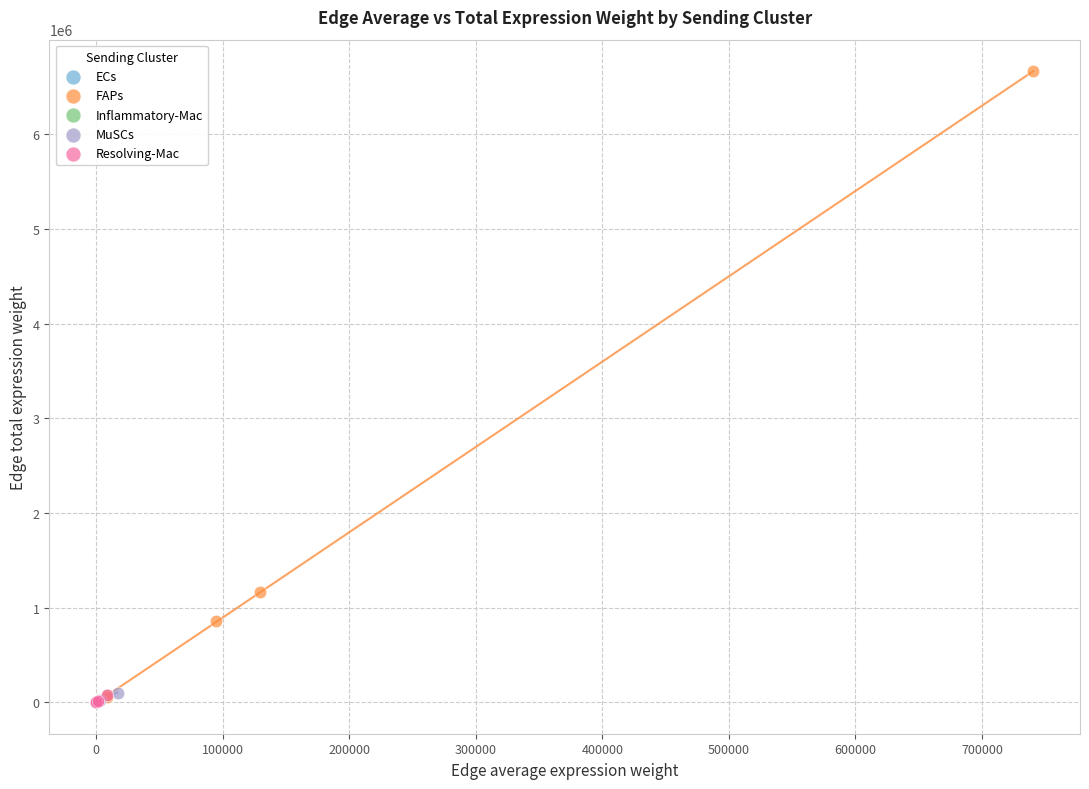

What are all the series names shown in the legend?

ECs, FAPs, Inflammatory-Mac, MuSCs, Resolving-Mac